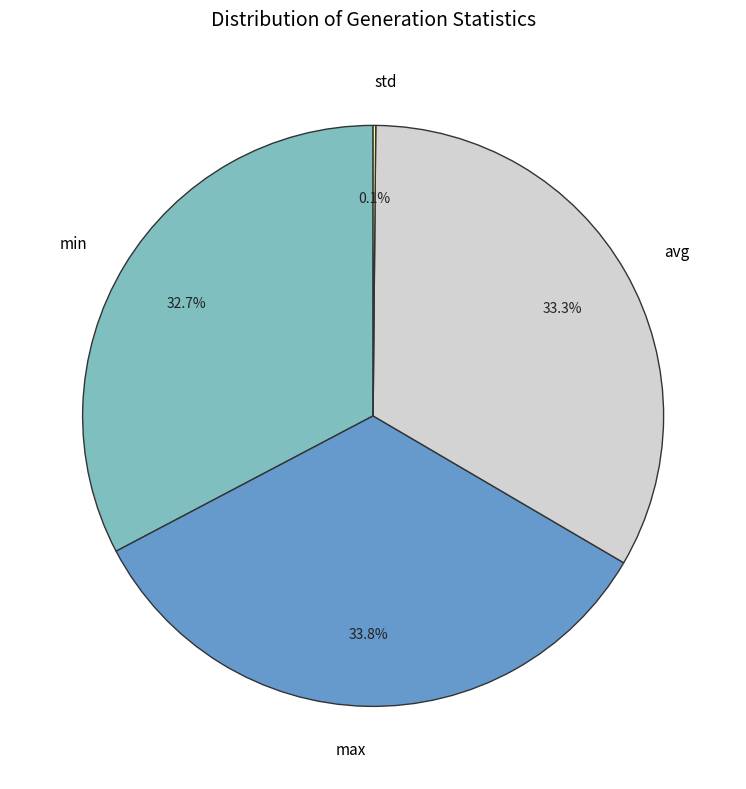

Combined, do max and min account for over 50%?

Yes